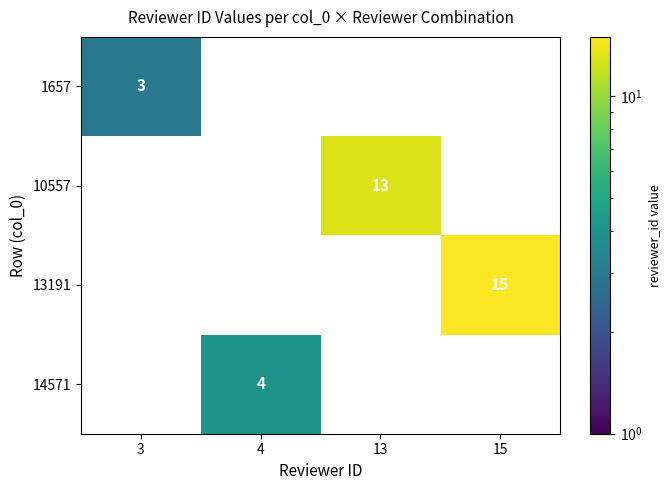

At which category is the sum across all series the highest?

15